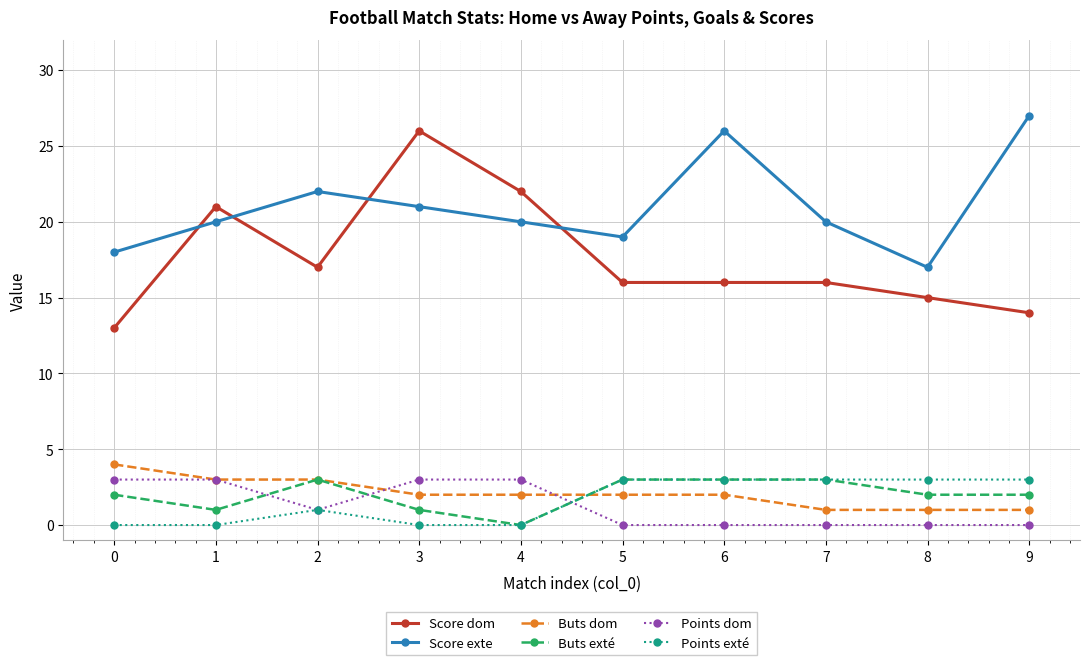

Between 6 and 9, which series saw the biggest shift?

Score dom